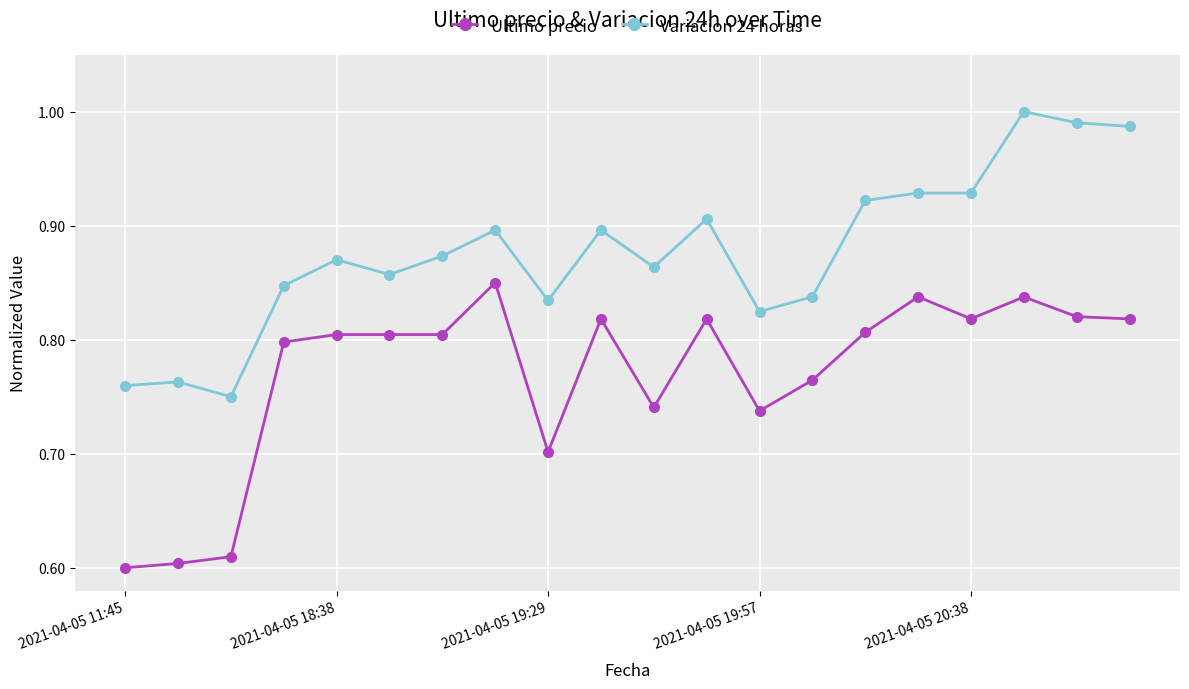

True or false: Ultimo precio and Variacion 24 horas intersect in this chart.

False